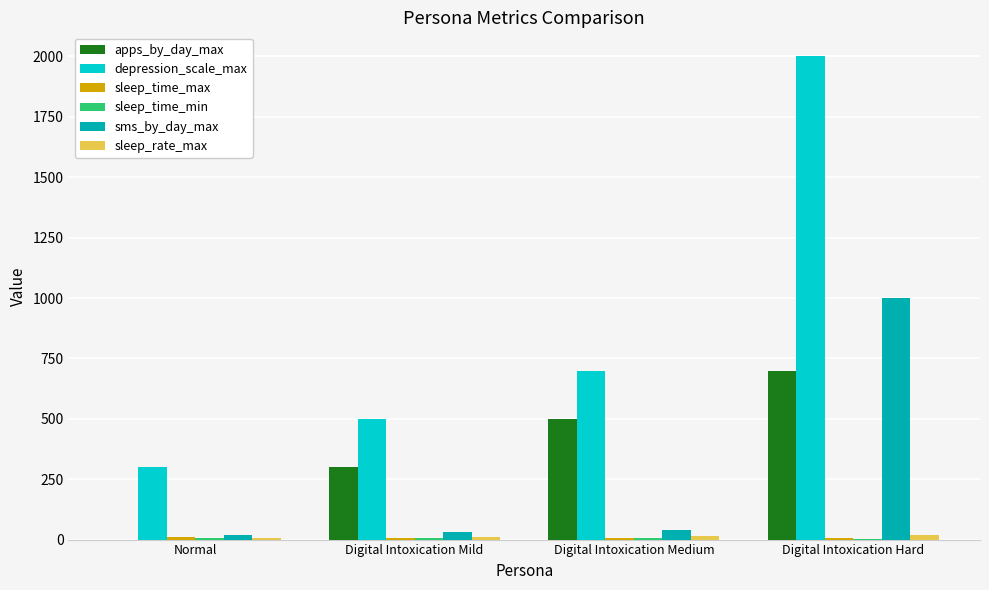

Between Normal and Digital Intoxication Hard, which series saw the biggest shift?

depression_scale_max